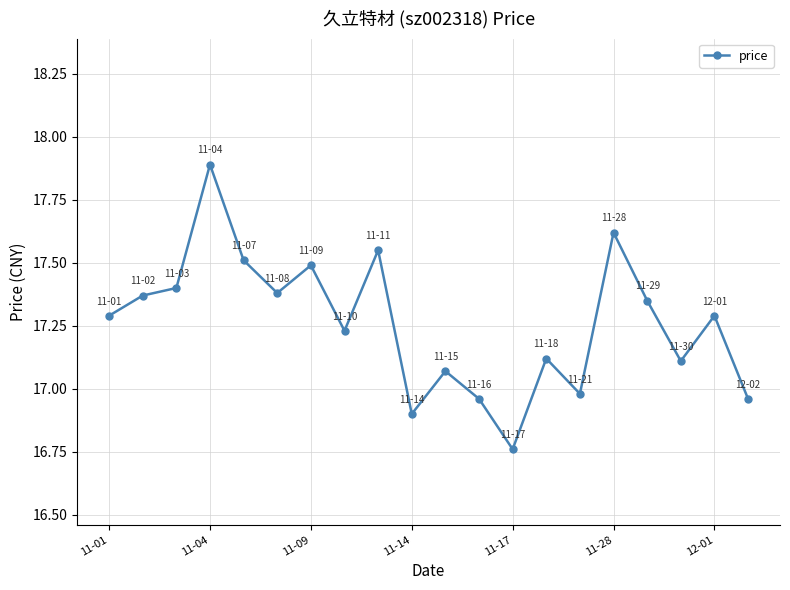

What is the greatest value displayed?

17.9